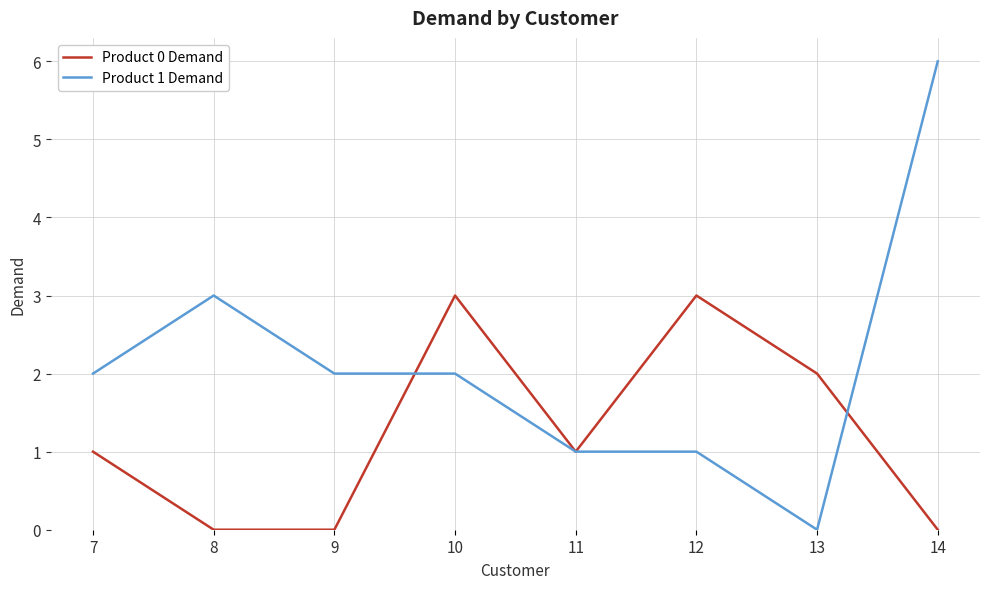

At which category does Product 0 Demand reach its first local peak?

10